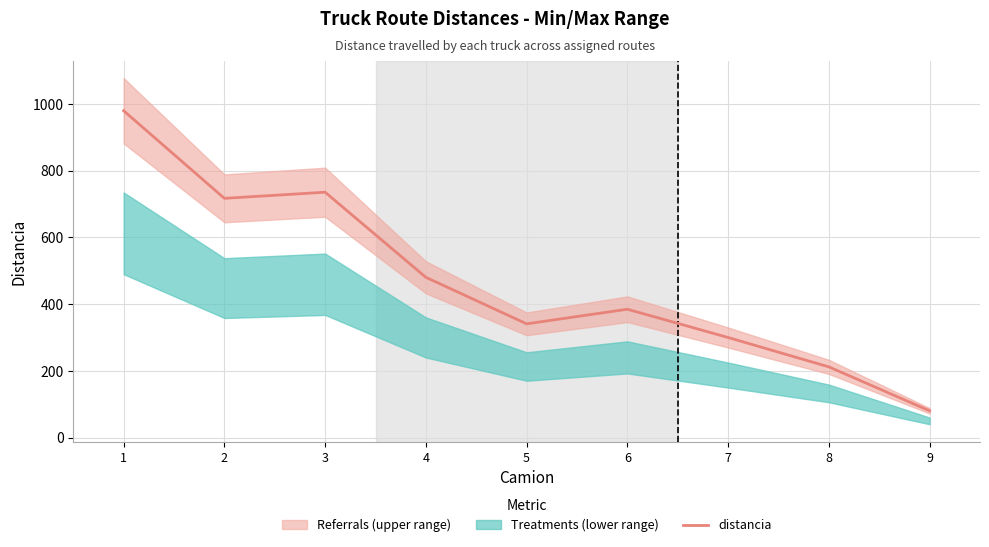

The chart shows a value of 38.8 at 9. True or false?

False